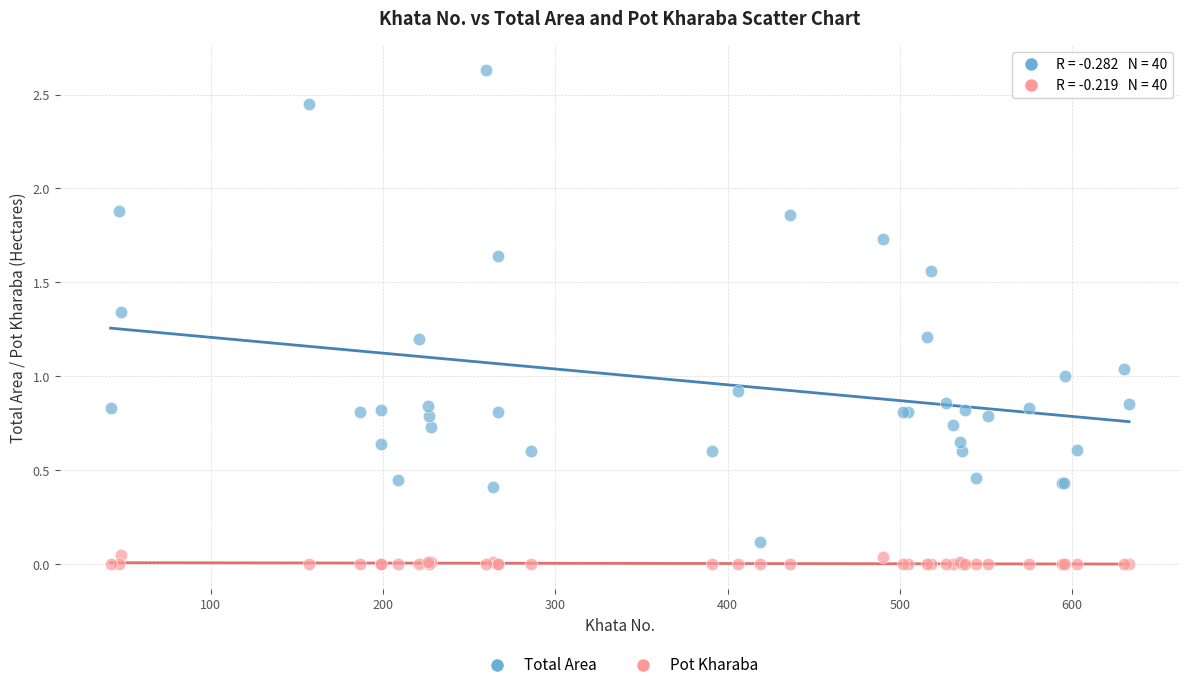

Which series reaches the maximum Y coordinate?

Total Area